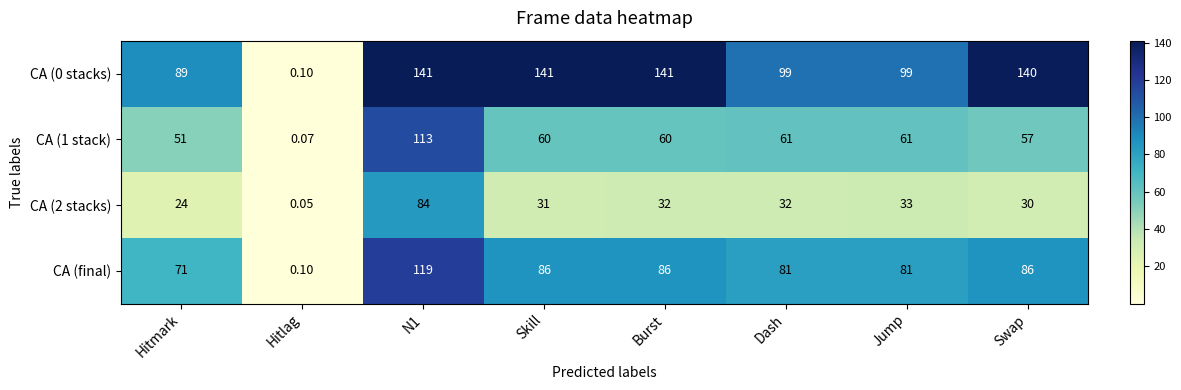

Between Jump and Swap, which series saw the biggest shift?

CA (0 stacks)